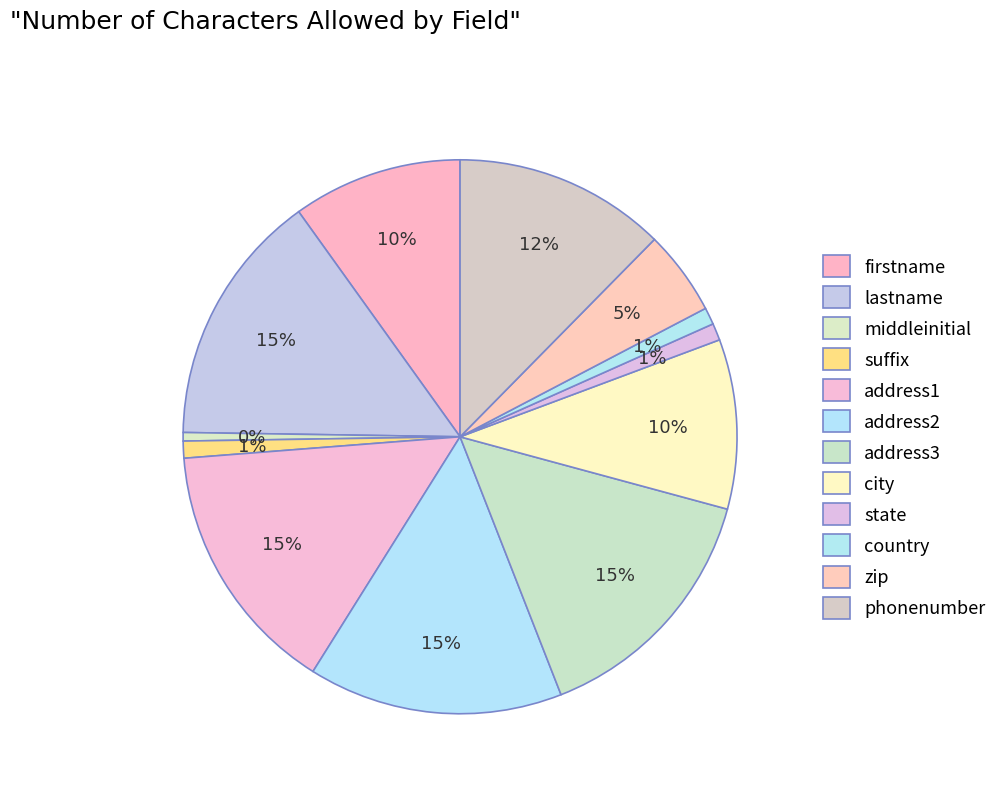

To the nearest percent, what is the combined percentage of phonenumber and lastname?

27%